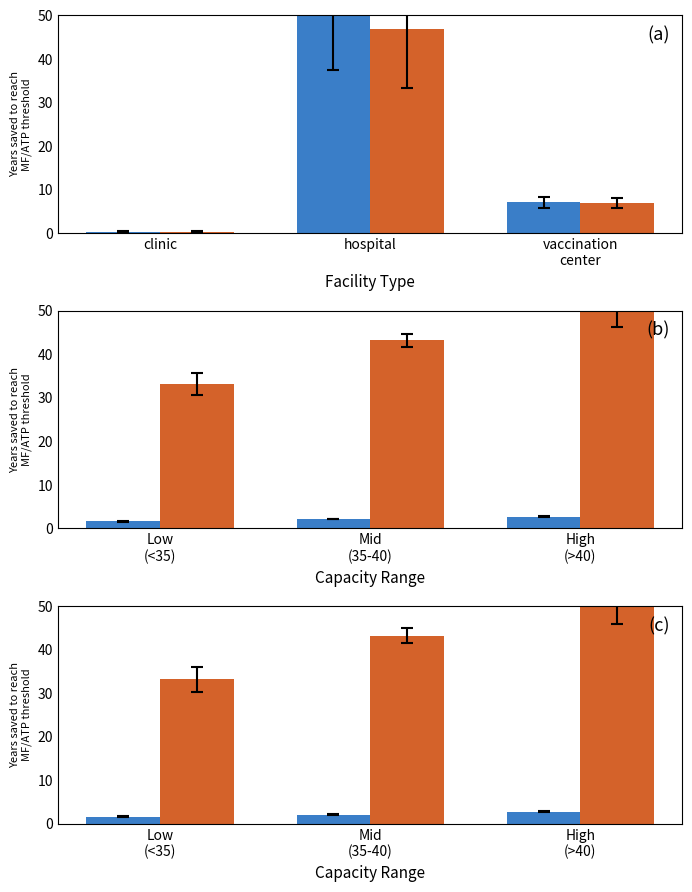

Rank the series by their average value, from highest to lowest.

Group B, Group A